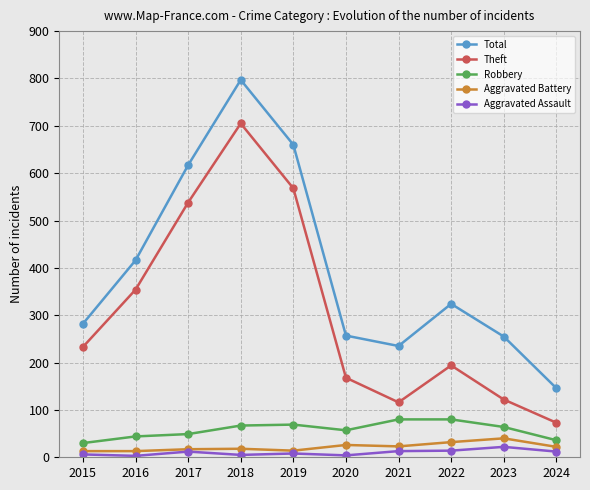

Is this an area chart (filled region under the line)?

No